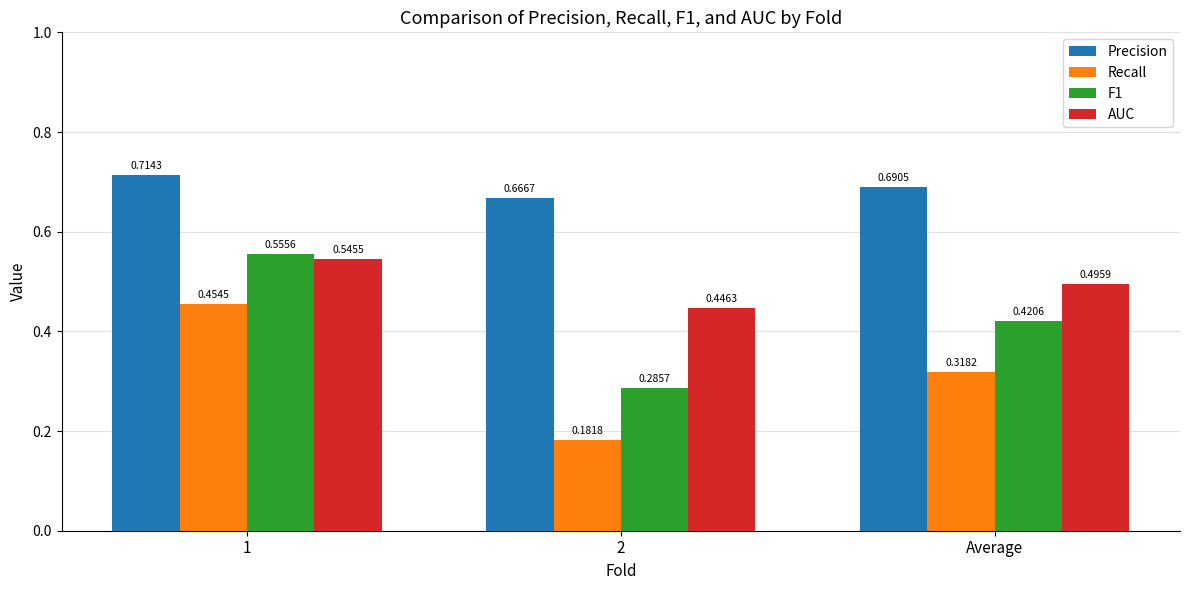

Which series has the largest total across all categories?

Precision